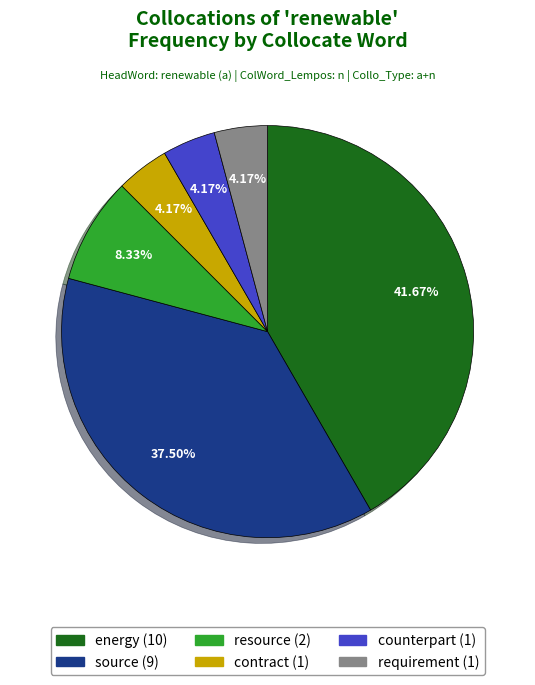

To the nearest percent, what percentage of the pie is counterpart?

4%